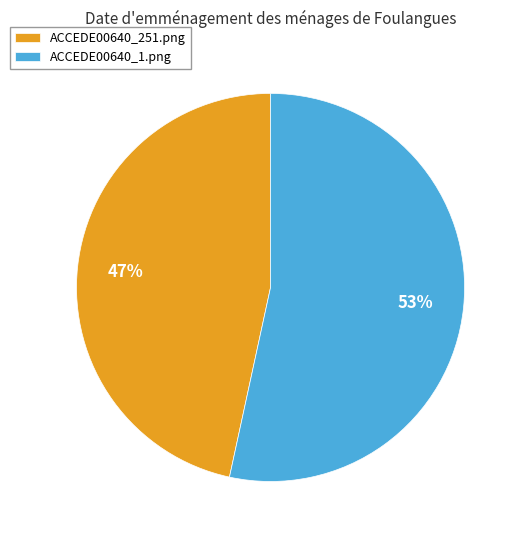

True or false: ACCEDE00640_1.png accounts for 46% of the total.

False